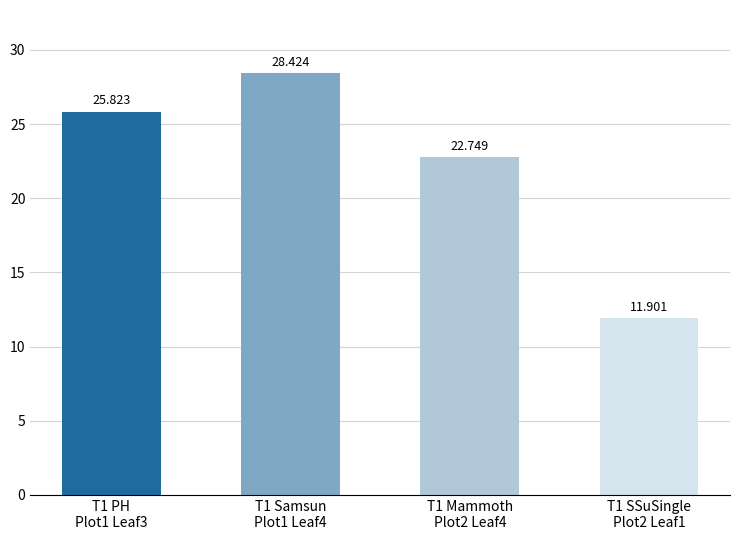

Rank the categories by value from highest to lowest.

T1 Samsun
Plot1 Leaf4, T1 PH
Plot1 Leaf3, T1 Mammoth
Plot2 Leaf4, T1 SSuSingle
Plot2 Leaf1